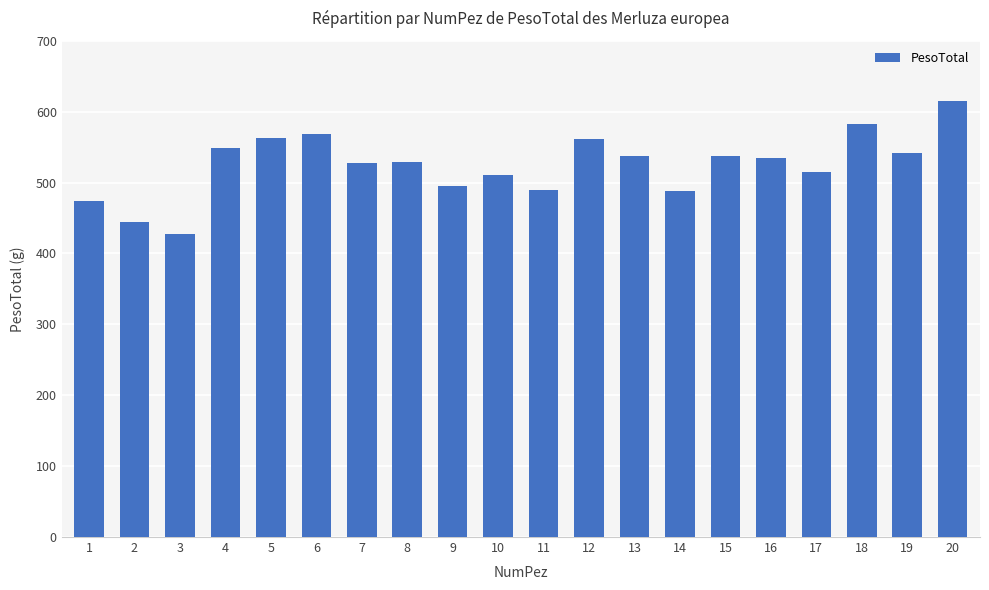

What is the value of the 17th bar from the left?

515